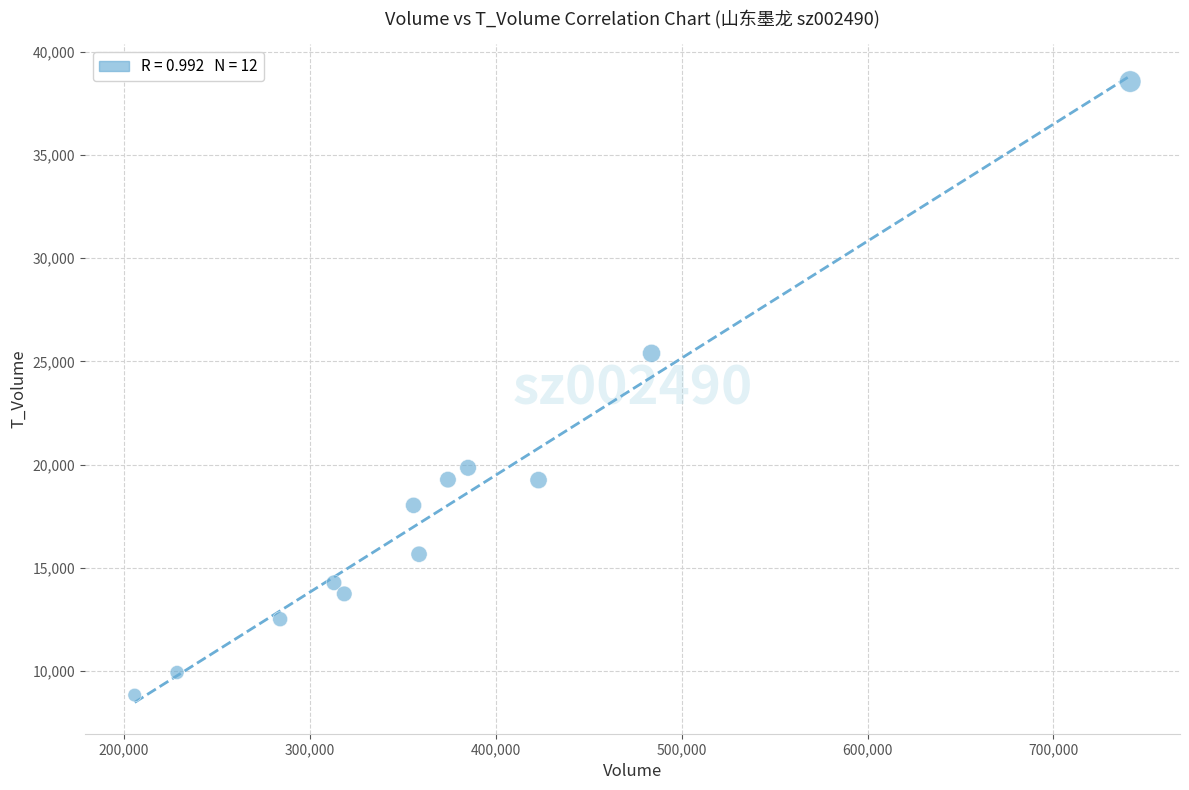

What is the range of X values (max minus min)?

535603